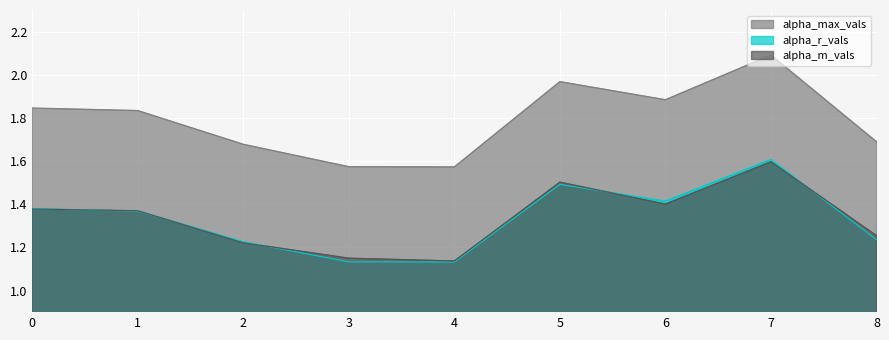

True or false: alpha_max_vals and alpha_m_vals cross at least once.

False